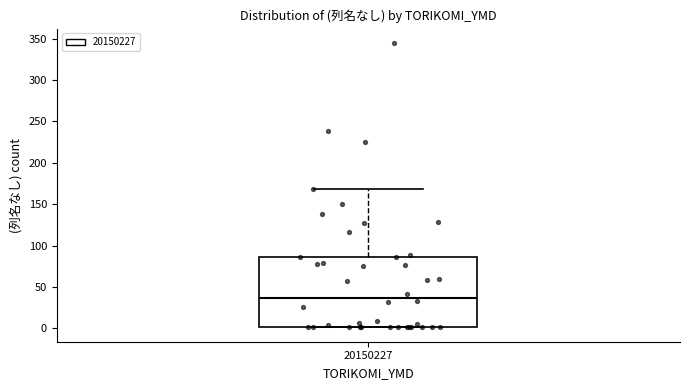

Where does the median line of the box at x = 20150227 sit on the y-axis? The values are not printed on the chart, so give them approximately, as read against the axis.

35